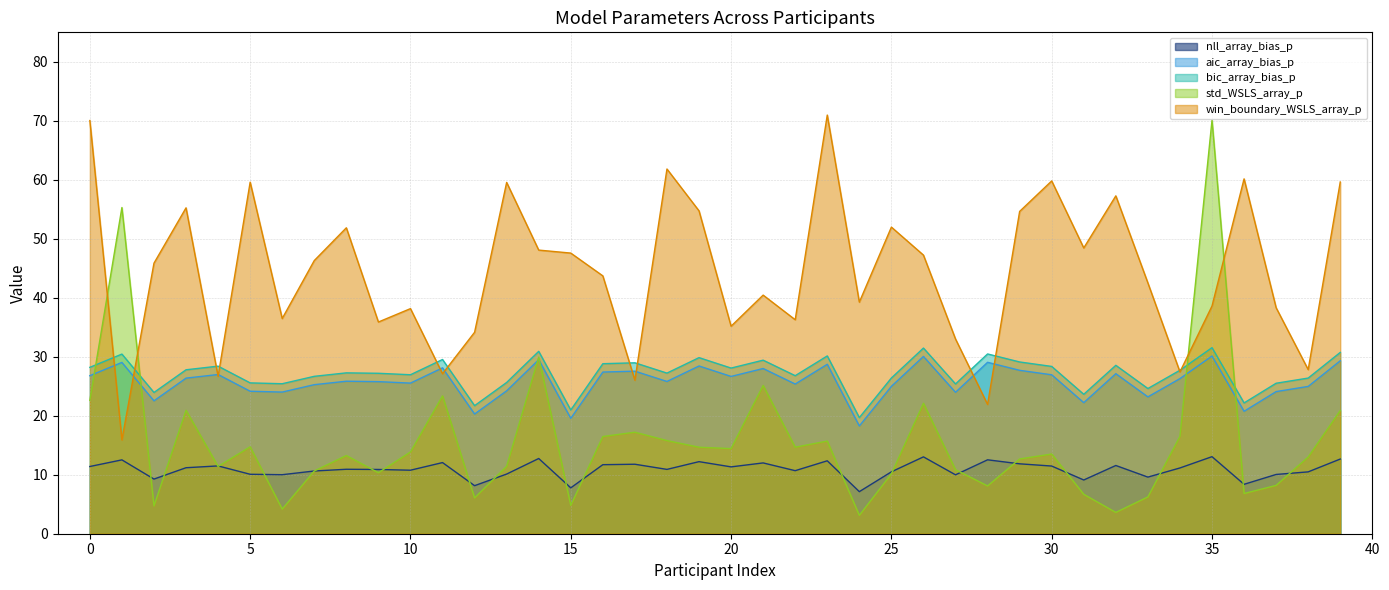

What is the highest value of the win_boundary_WSLS_array_p series?

71.0